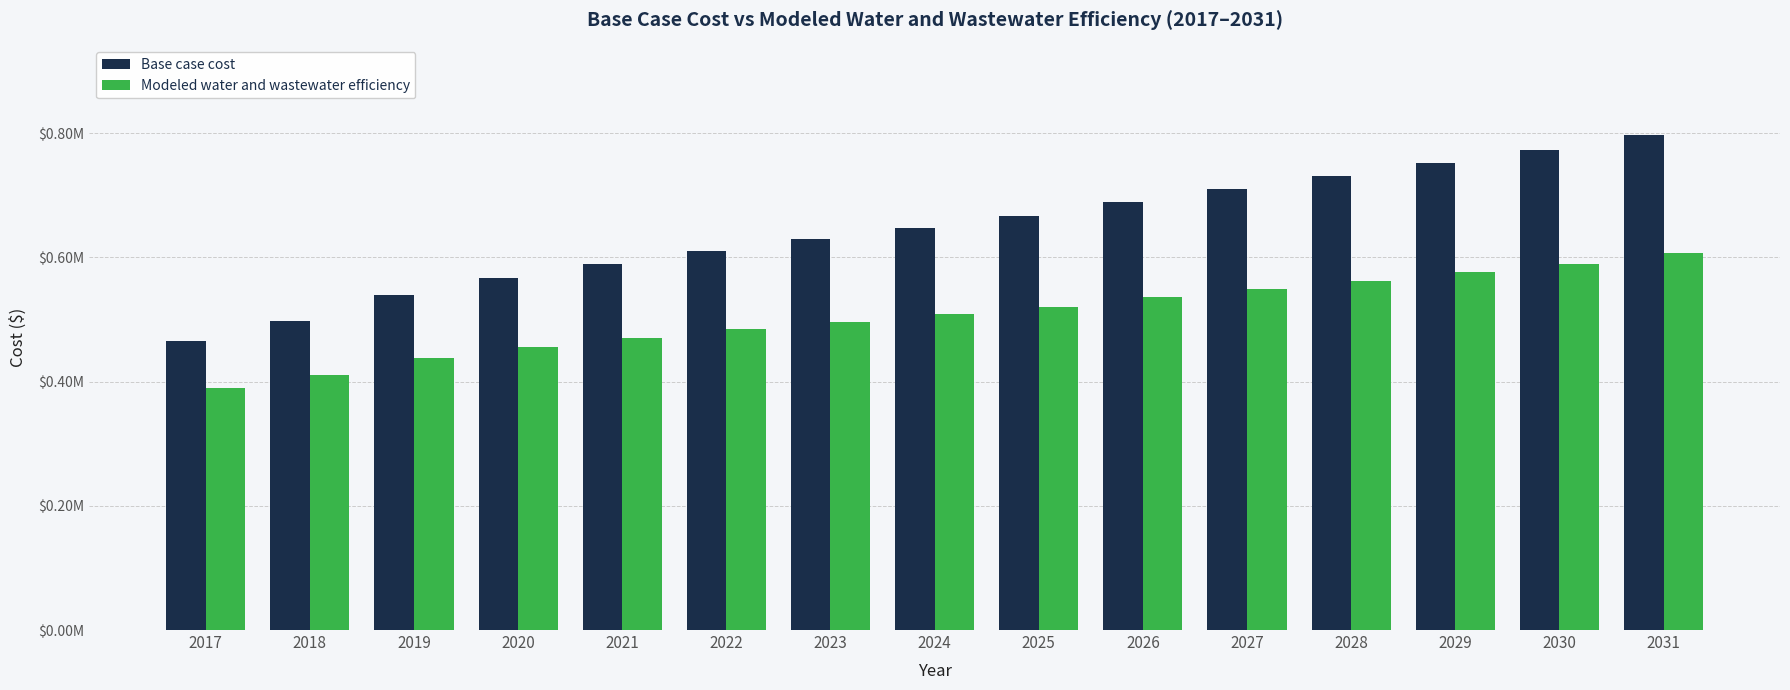

Does the chart contain stacked bars?

No